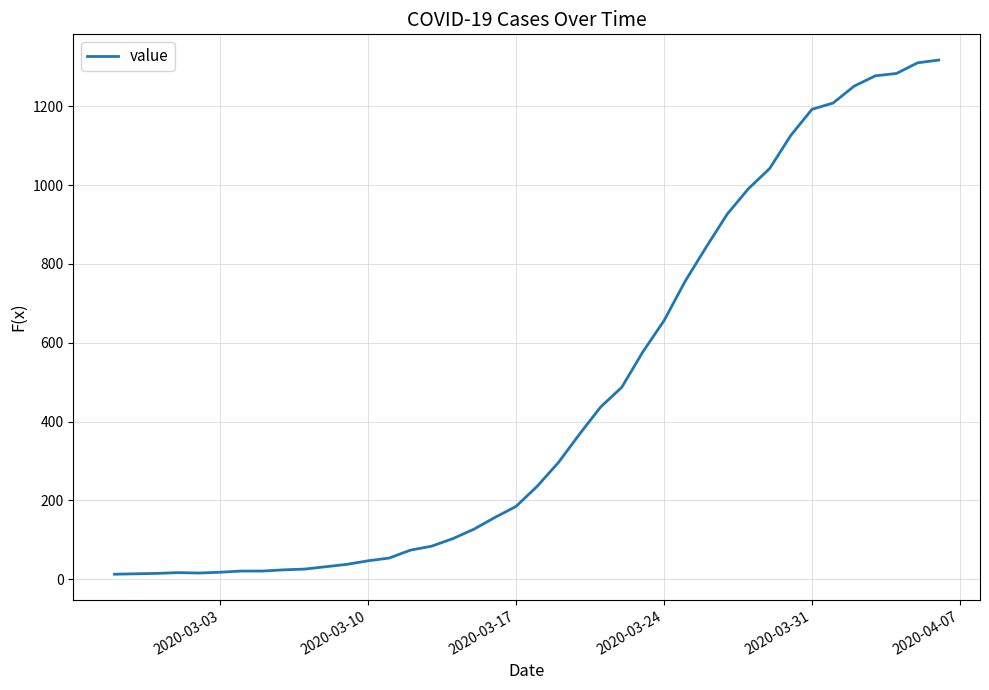

What is the maximum value shown in the chart?

1317